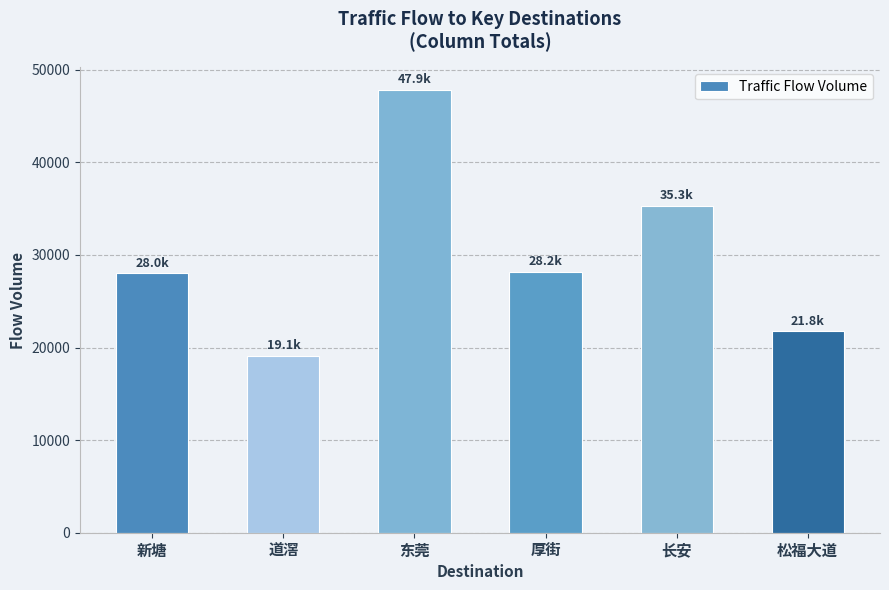

What value does the data have at 松福大道?

21786.7